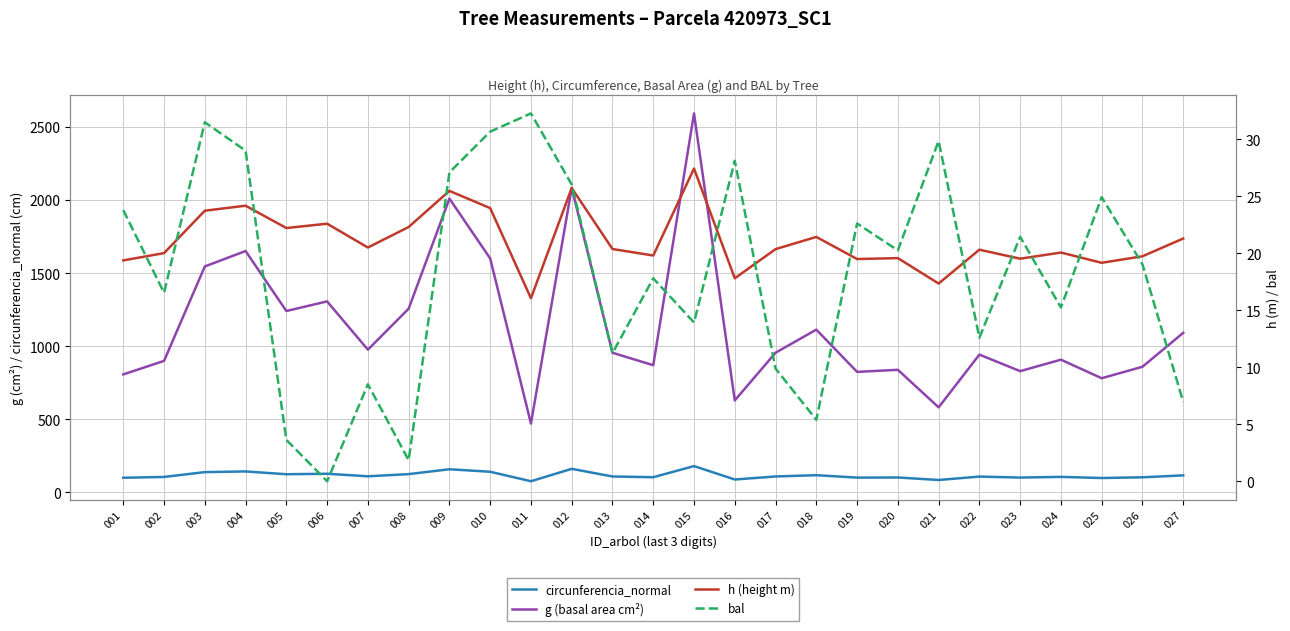

In h (height m), how many points are lower than both neighbors (excluding endpoints)?

9